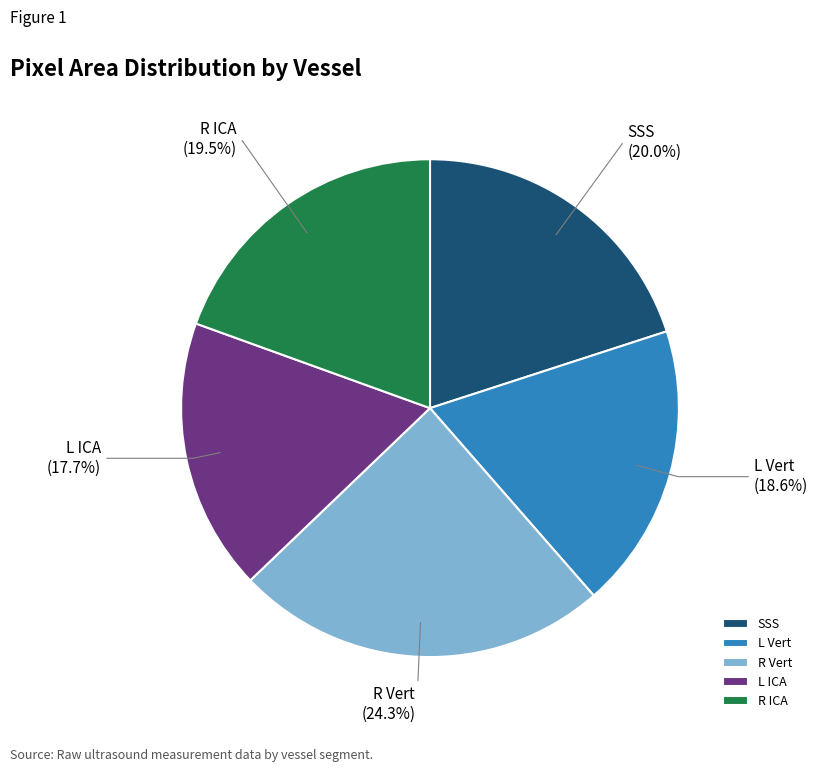

Between R ICA and L Vert, which is larger?

R ICA